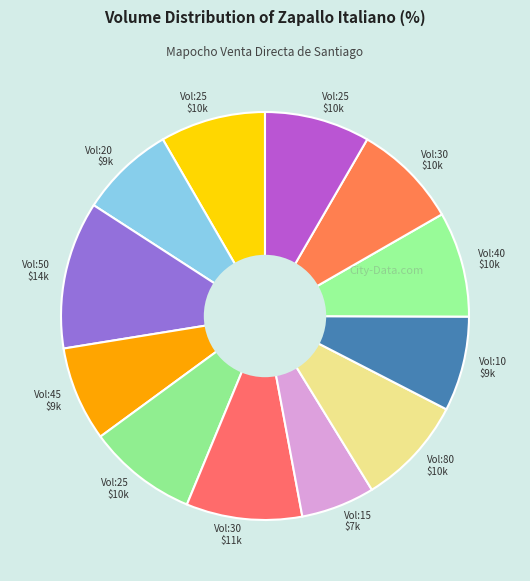

Count the number of slices in the pie.

12